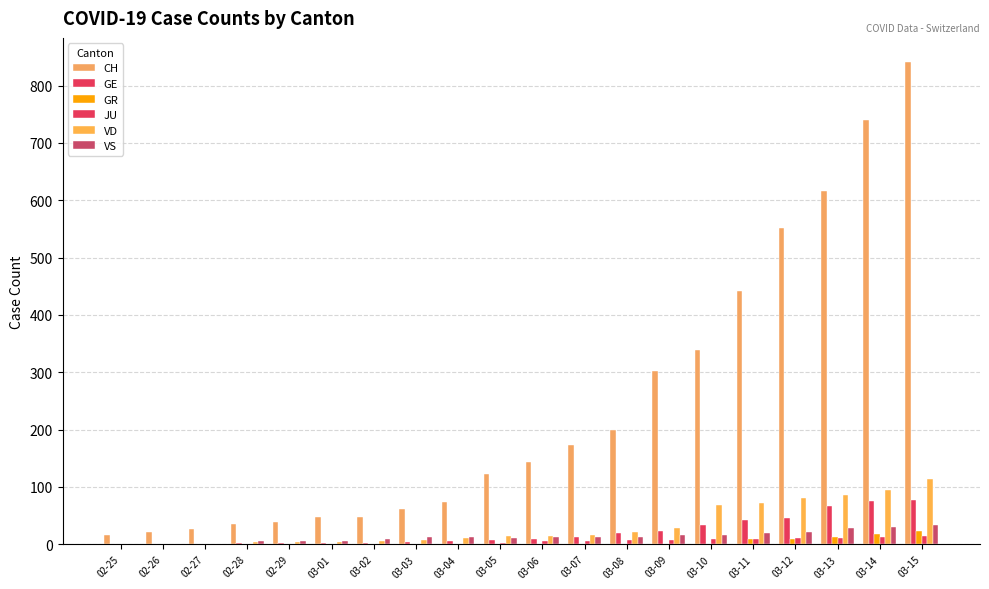

How many groups of bars are there?

20